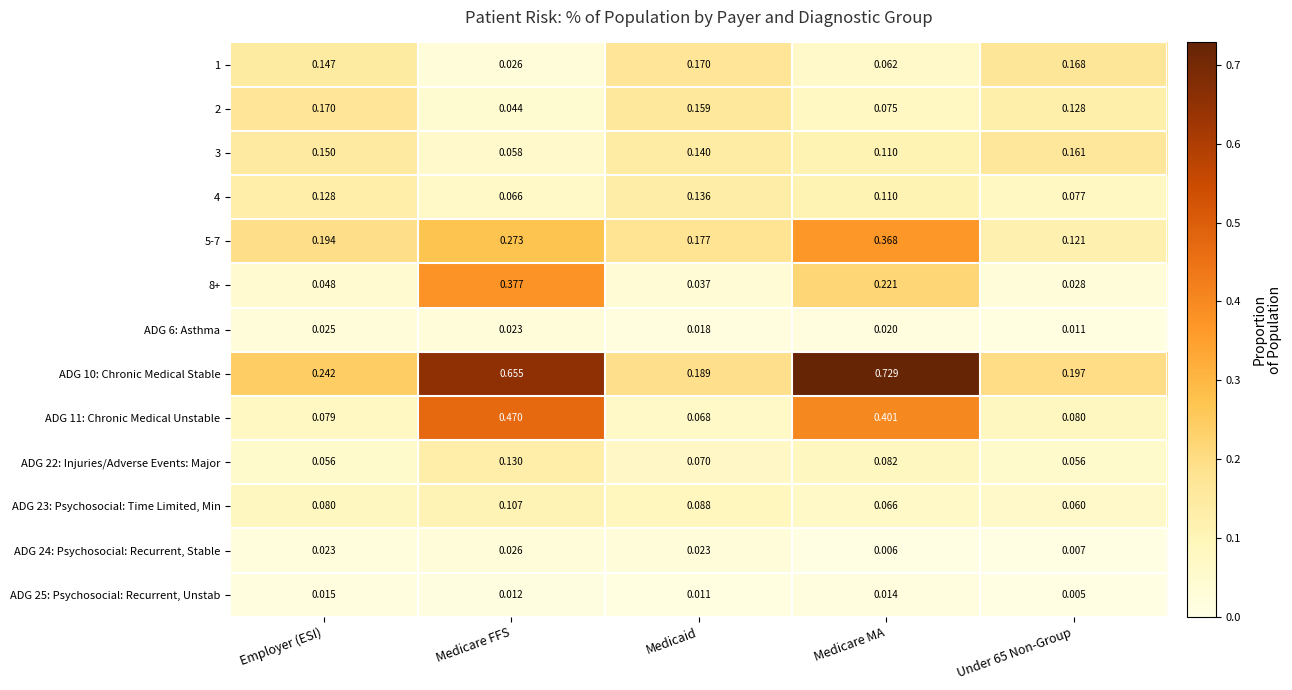

At which category is the sum across all series the highest?

Medicare FFS